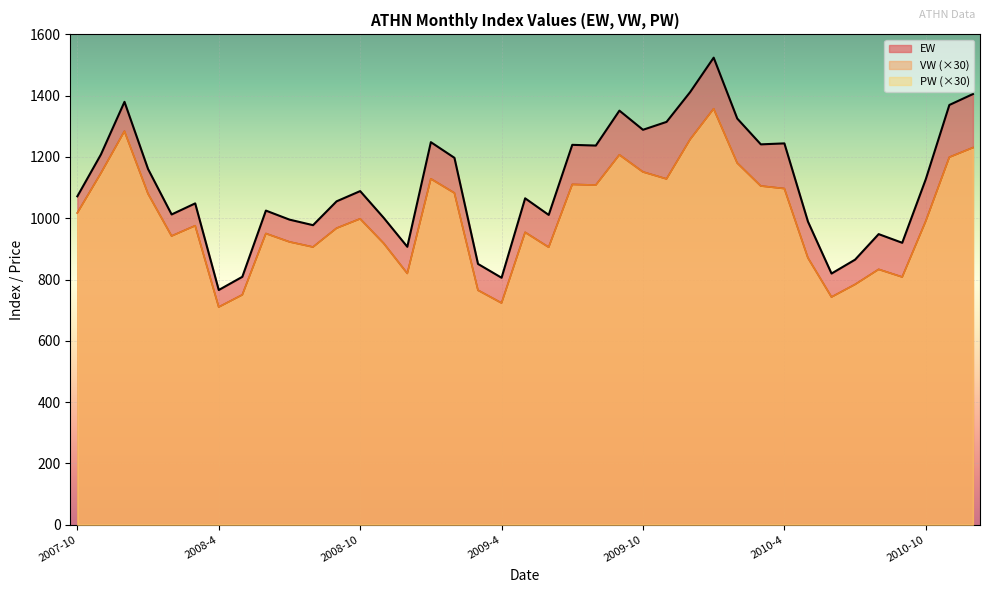

Reading left to right, list all the values displayed in this chart.

EW: 1071.6	1208.1	1379.9	1160.6	1012.3	1048.4	765.7	808.8	1024.9	995.5	977.4	1055.2	1088.6	1001.2	906.8	1248.3	1197.2	850.9	805.7	1065.0	1010.8	1239.5	1237.2	1351.2	1288.7	1314.4	1411.6	1524.1	1325.3	1241.1	1244.3	989.1	819.5	864.8	948.2	919.8	1127.4	1369.7	1405.3
VW: 1017.3	1146.9	1284.0	1080.0	942.0	975.6	710.1	750.0	950.1	922.8	906.0	967.5	998.1	918.0	819.9	1128.6	1082.4	765.0	723.3	954.0	905.4	1110.3	1108.2	1206.9	1151.1	1128.3	1257.0	1357.2	1180.2	1105.2	1096.8	870.6	742.8	783.9	833.1	808.2	990.6	1199.1	1230.3
PW: 1017.3	1146.9	1284.0	1080.0	942.0	975.6	710.1	750.0	950.1	922.8	906.0	967.5	998.1	918.0	819.9	1128.6	1082.4	765.0	723.3	954.0	905.4	1110.3	1108.2	1206.9	1151.1	1128.3	1257.0	1357.2	1180.2	1105.2	1096.8	870.6	742.8	783.9	833.1	808.2	990.6	1199.1	1230.3